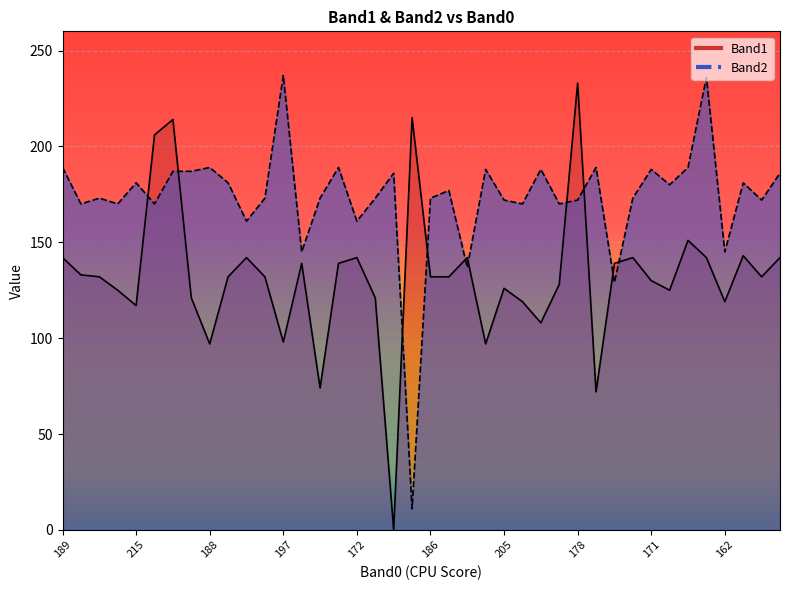

What is the label of the 27th point from the left?

13